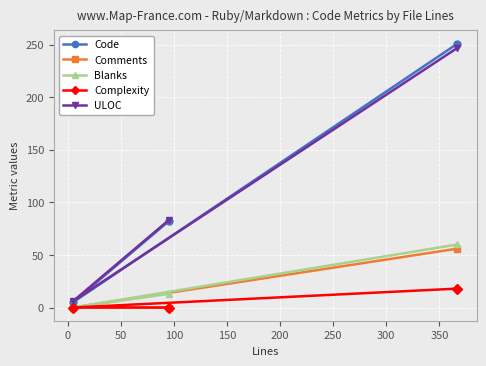

Reading left to right, list all the values displayed in this chart.

Code: 5	82	251
Comments: 0	0	56
Blanks: 0	13	60
Complexity: 0	0	18
ULOC: 6	83	247